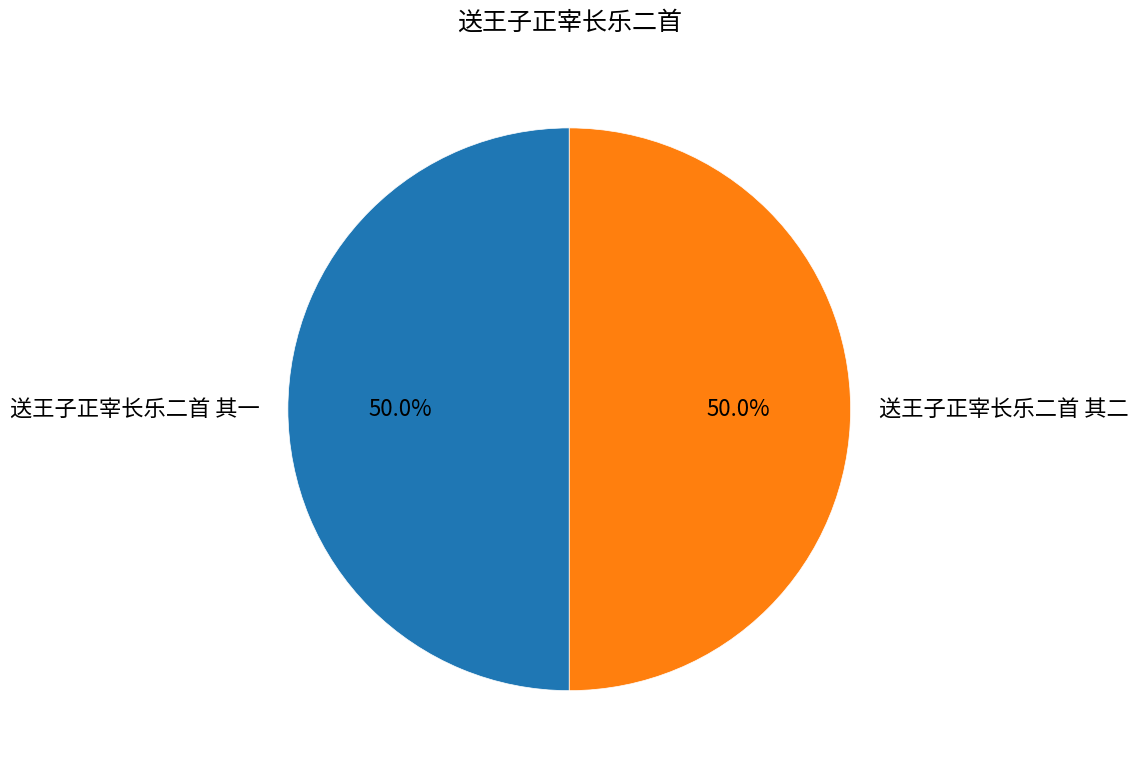

What is the ratio of the value at 送王子正宰长乐二首 其一 to the value at 送王子正宰长乐二首 其二?

1.0